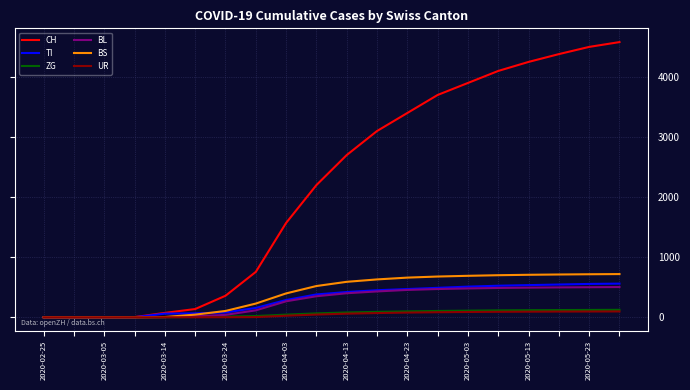

Which series has the largest total across all categories?

CH